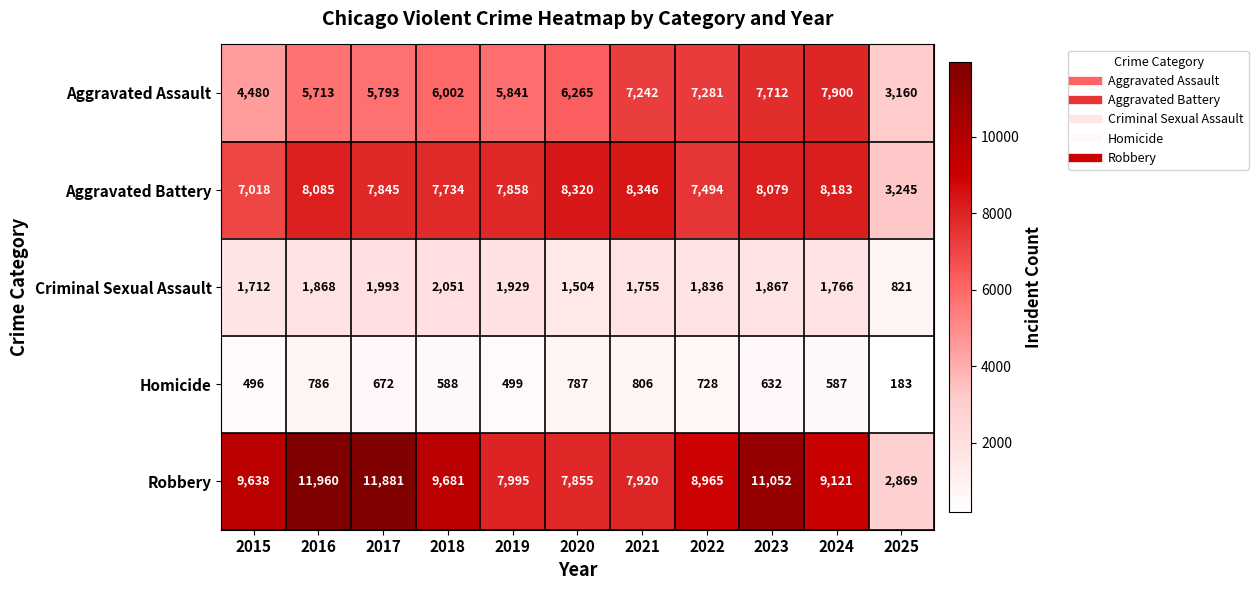

What is the minimum value shown in the chart?

183